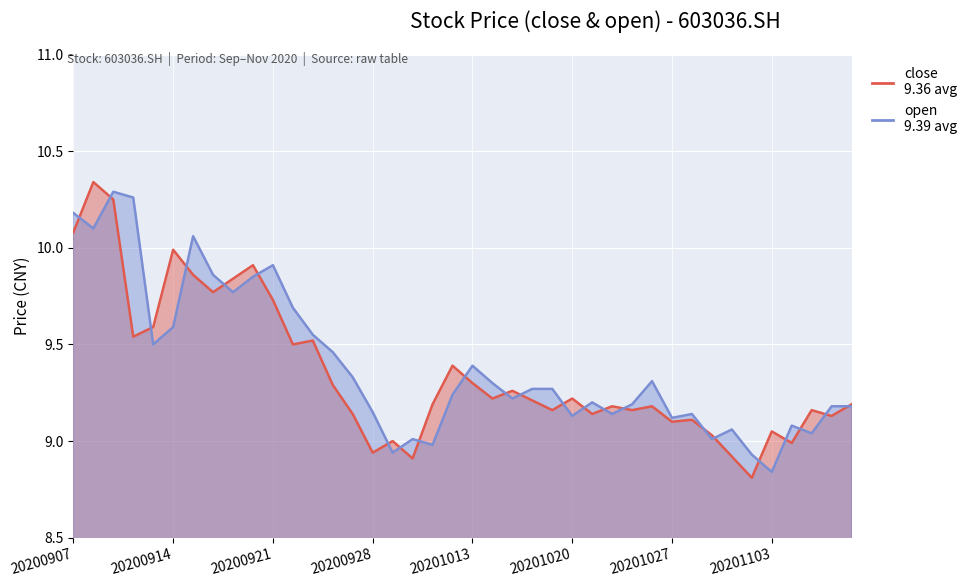

Is the value of open at 20200923 greater than the value of close at 20200915?

No